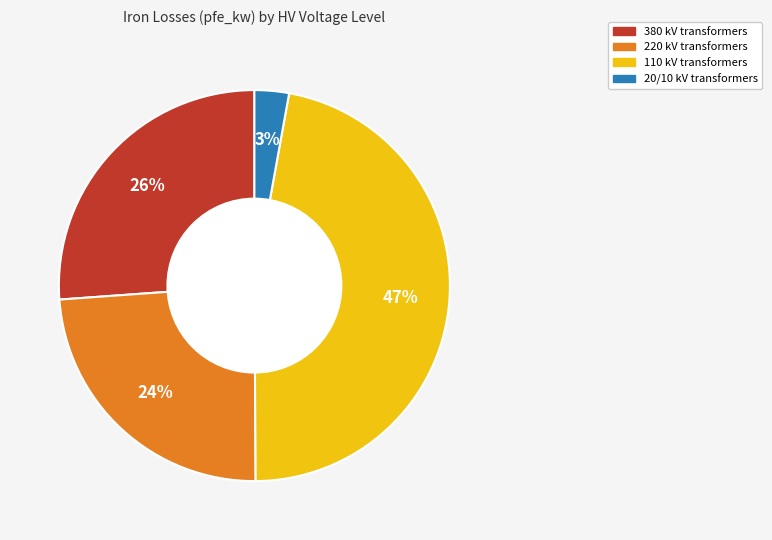

Count the number of slices in the pie.

4